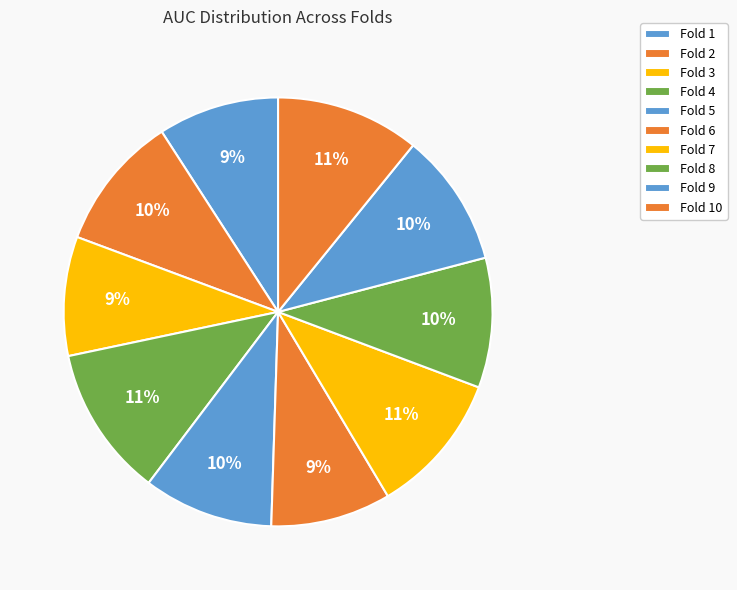

Count the number of slices in the pie.

10